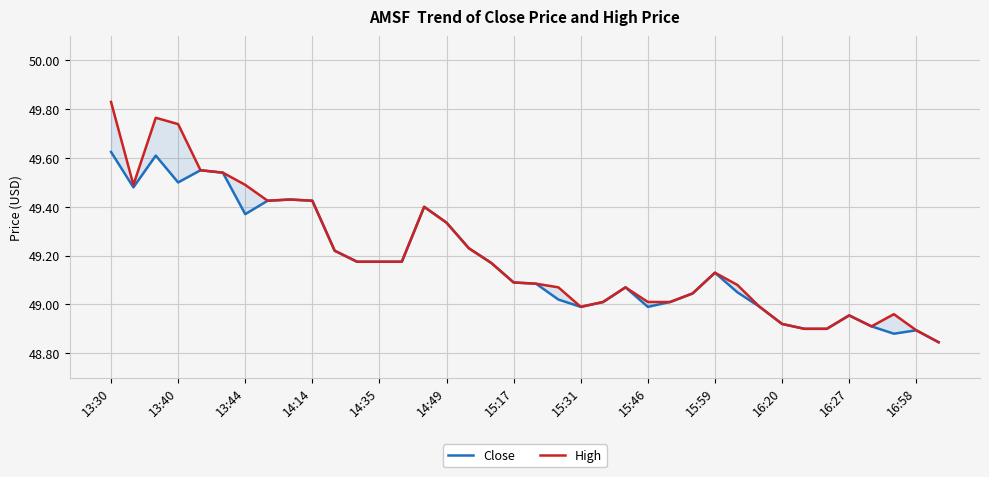

List the labels in order of High value, smallest first.

37, 36, 31, 32, 34, 30, 33, 35, 21, 29, 22, 24, 25, 26, 20, 23, 28, 19, 18, 27, 17, 16:27, 16:58, 13, 16:20, 16, 15, 14, 15:31, 15:59, 15:46, 13:40, 15:17, 14:49, 14:35, 14:14, 13:44, 13:30